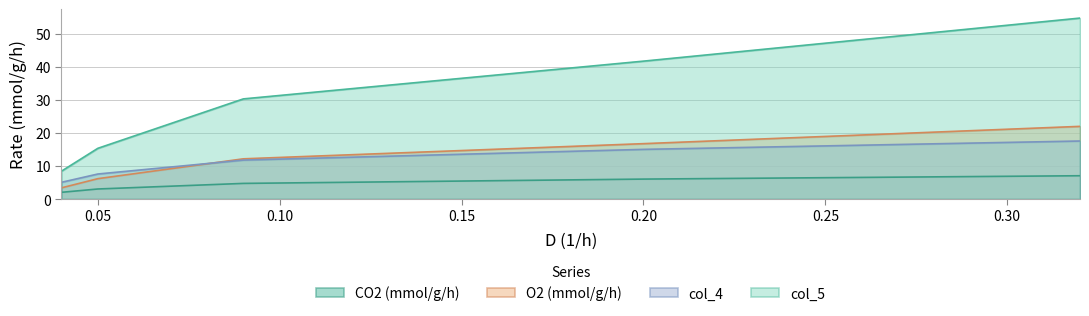

How many values in the O2 (mmol/g/h) series are below 12?

2